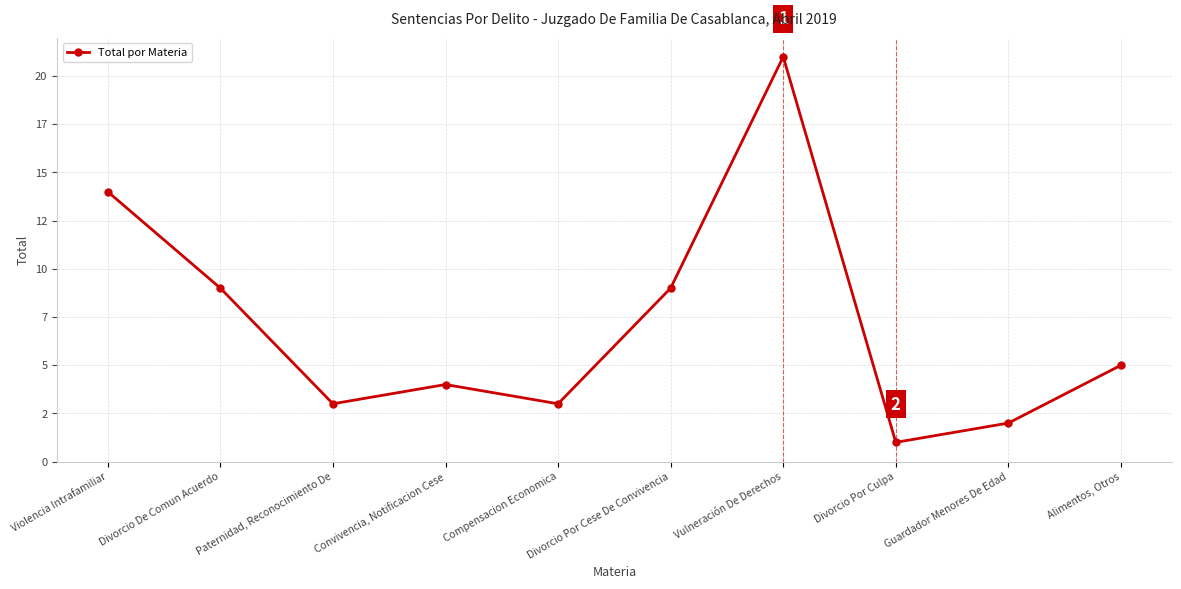

Does the chart have visible grid lines?

Yes